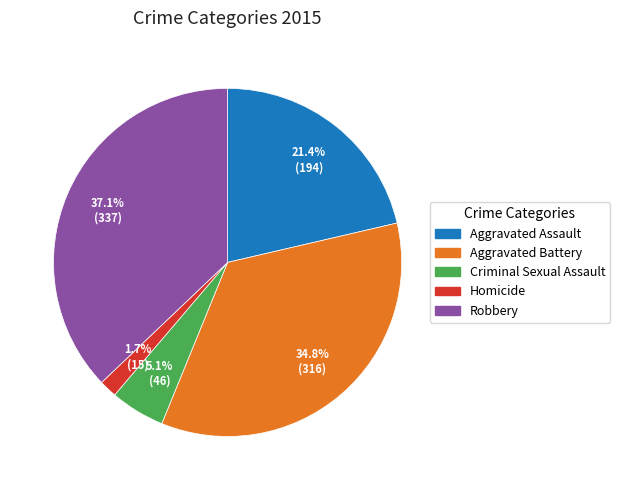

Between Homicide and Aggravated Battery, which is larger?

Aggravated Battery